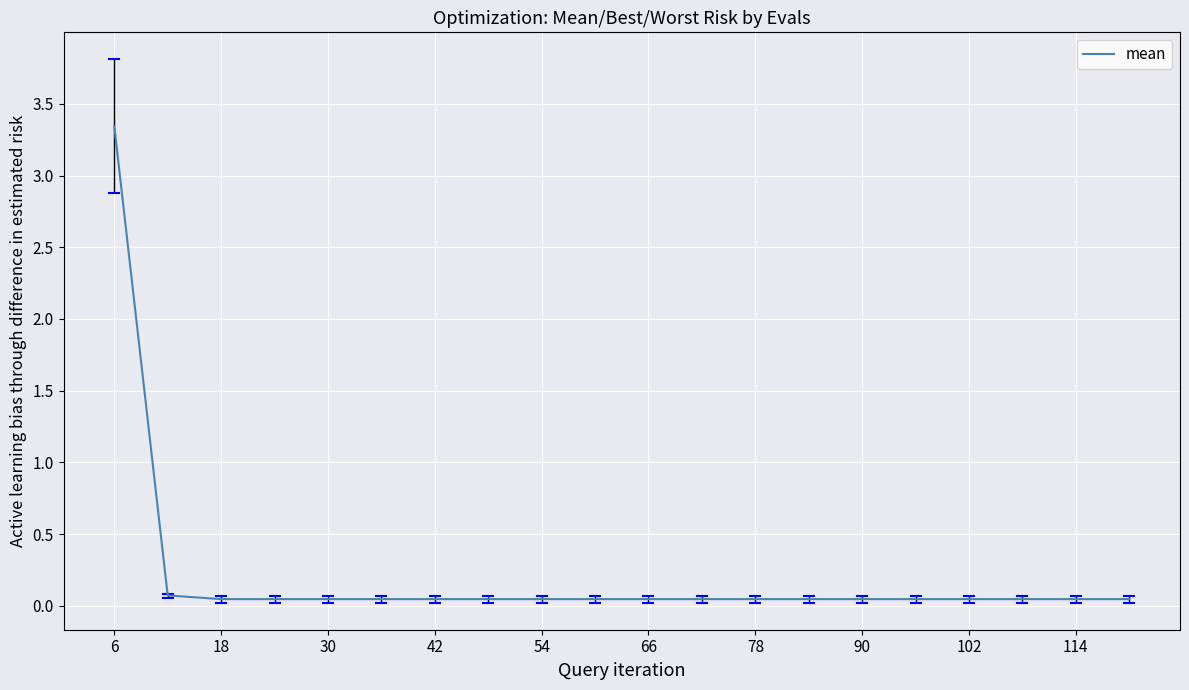

At which label does mean reach its peak?

6